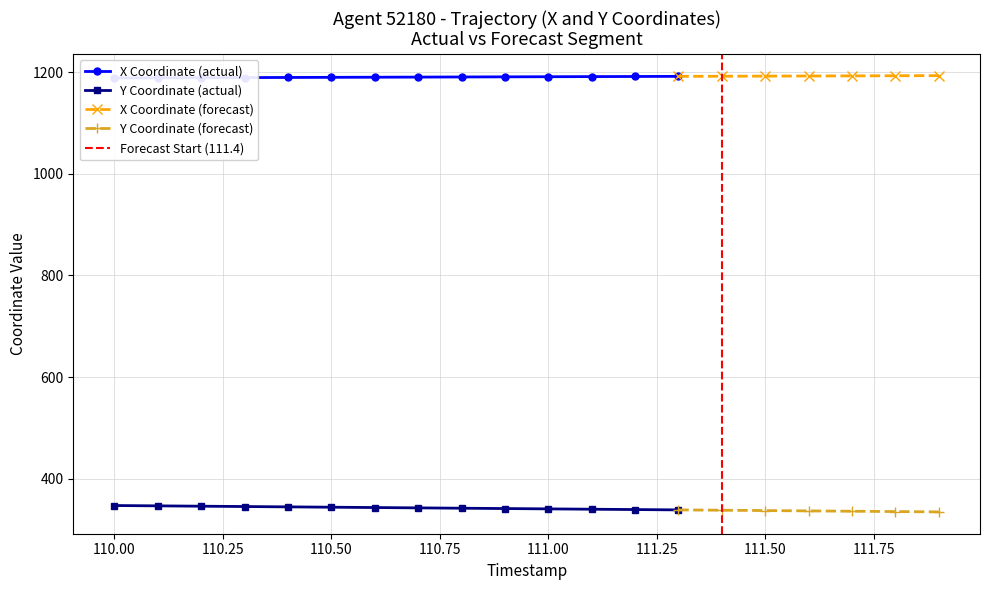

What is the highest value of the Y series?

347.6